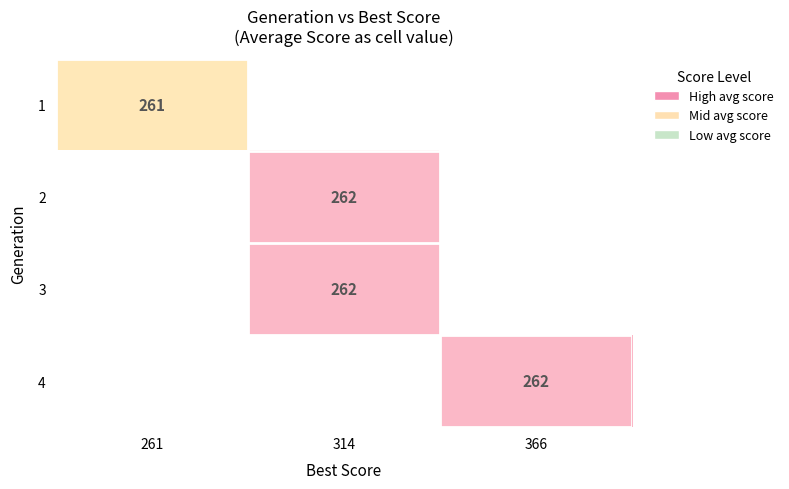

The 1 series shows 261 at 261. True or false?

True